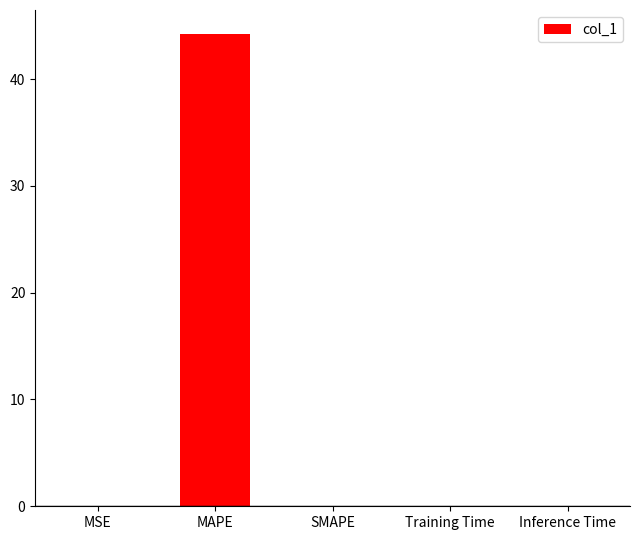

Are the bars horizontal?

No